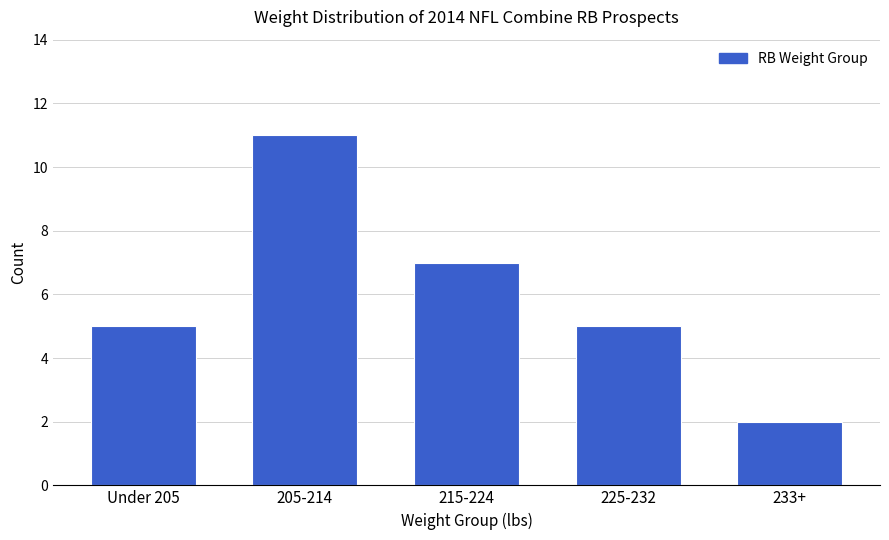

The value at 205-214 is 15. True or false?

False